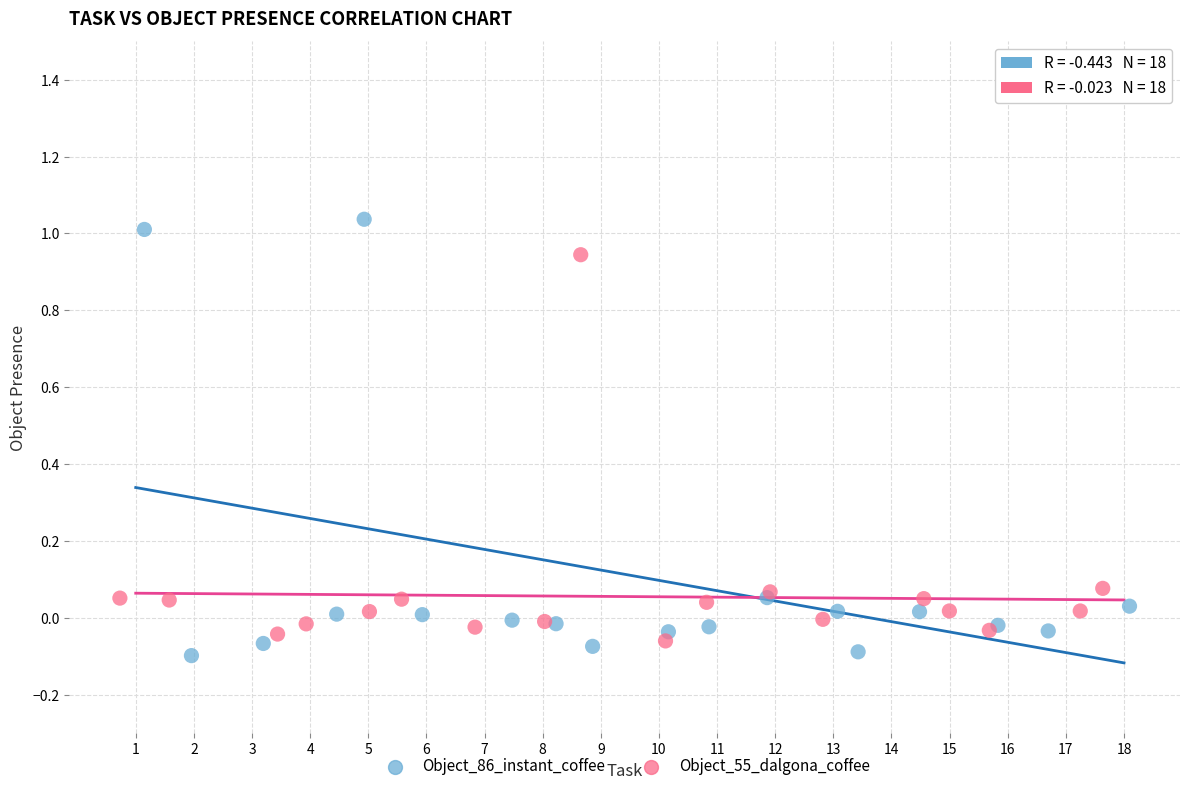

Which series has the widest spread of Y values?

Object_86_instant_coffee